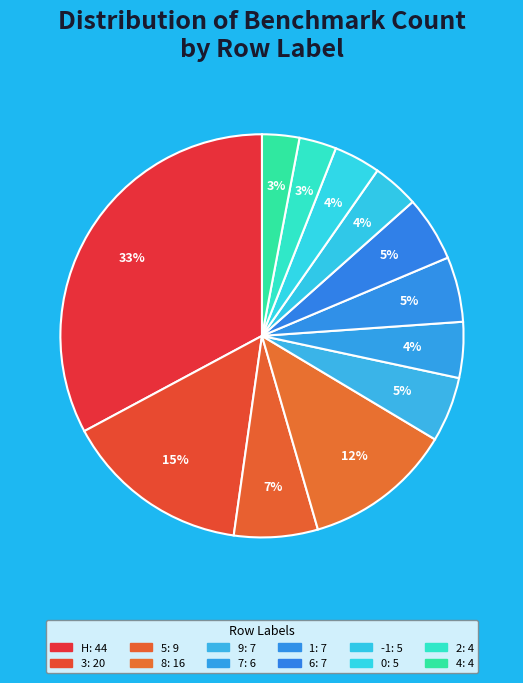

How many segments does this pie chart have?

12